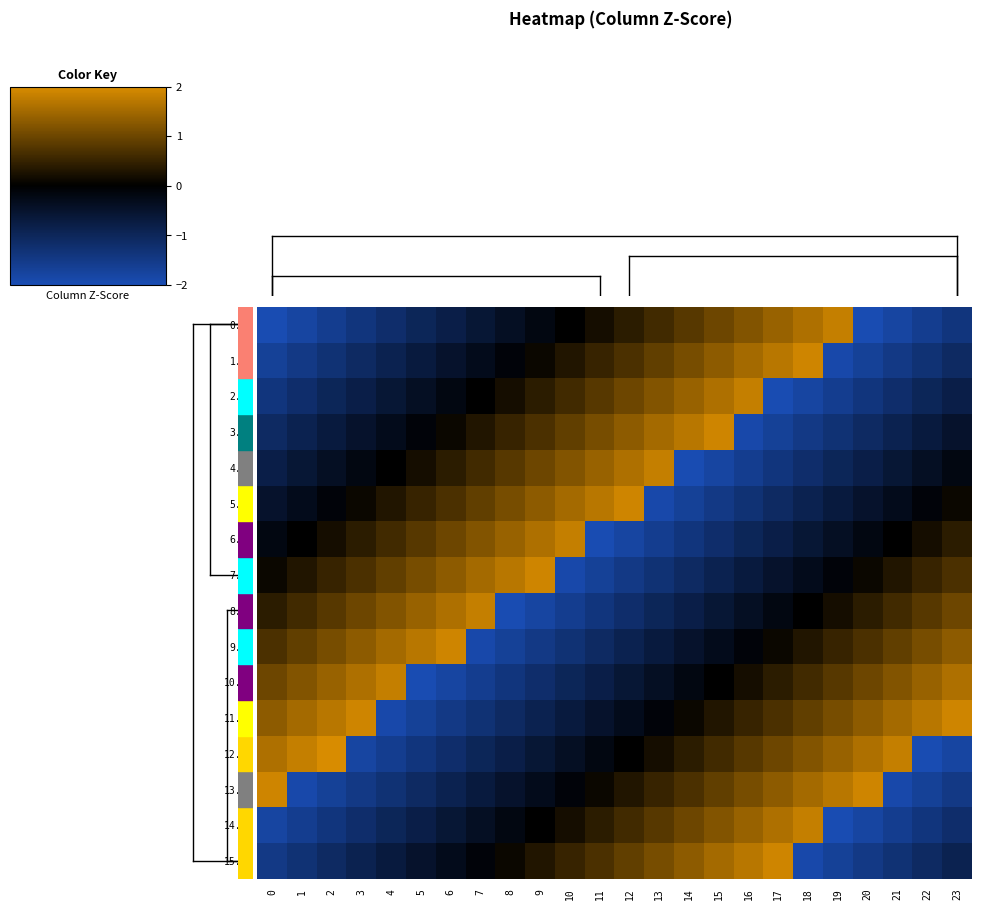

Which label corresponds to the largest value in the chart?

2